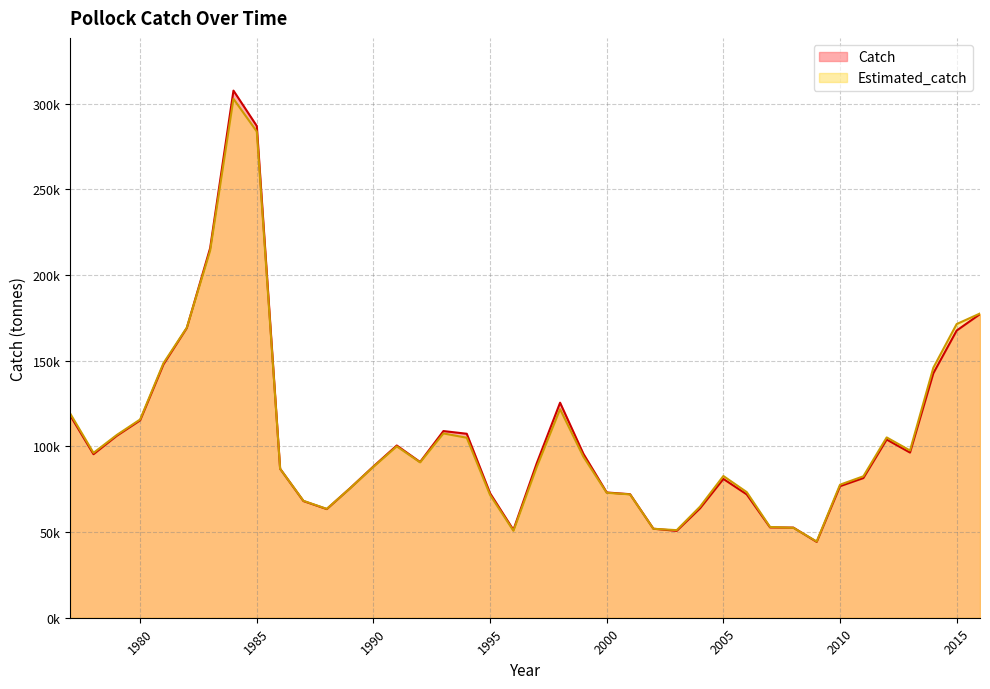

How many interior local peaks does the Catch series have?

6